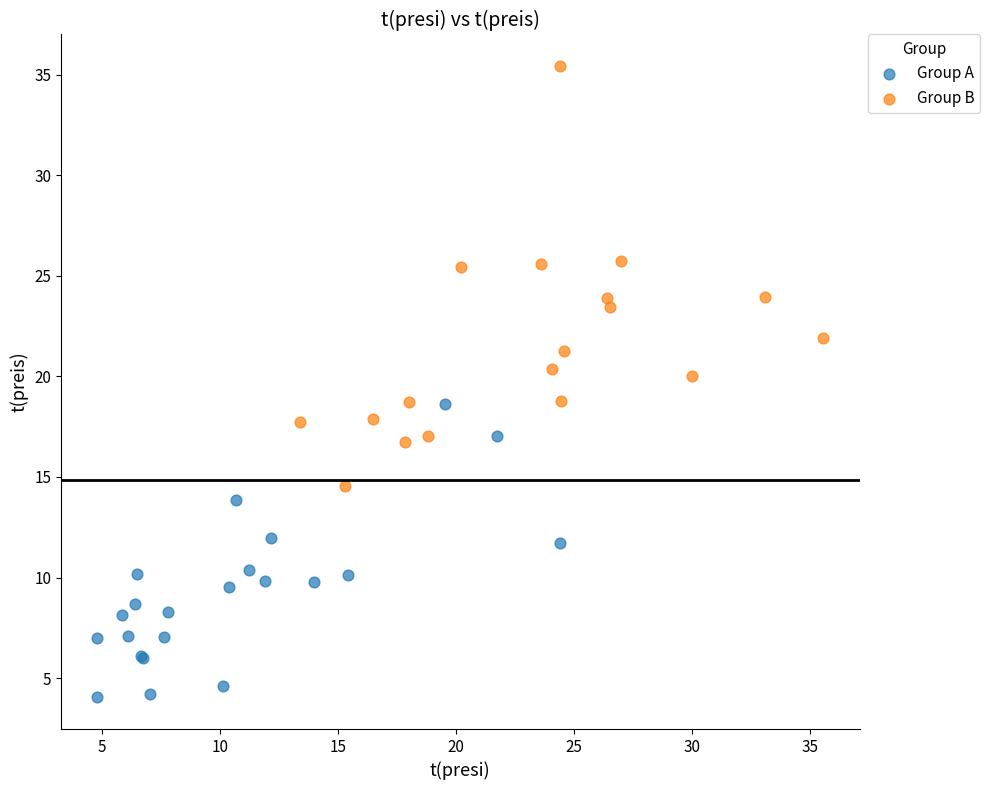

Which series contains the lowest Y value?

Group A